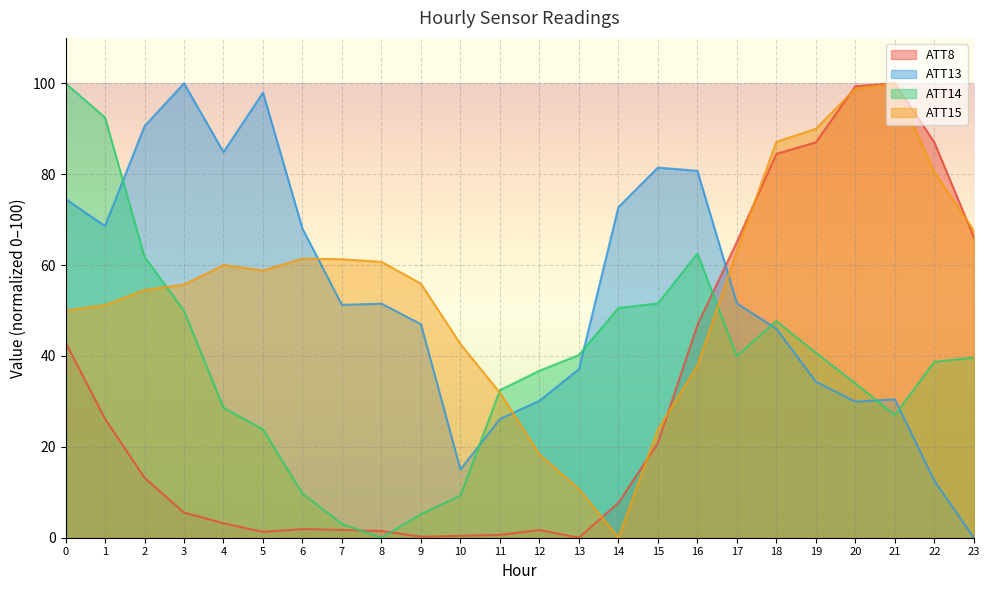

How many lines are shown in the chart?

4